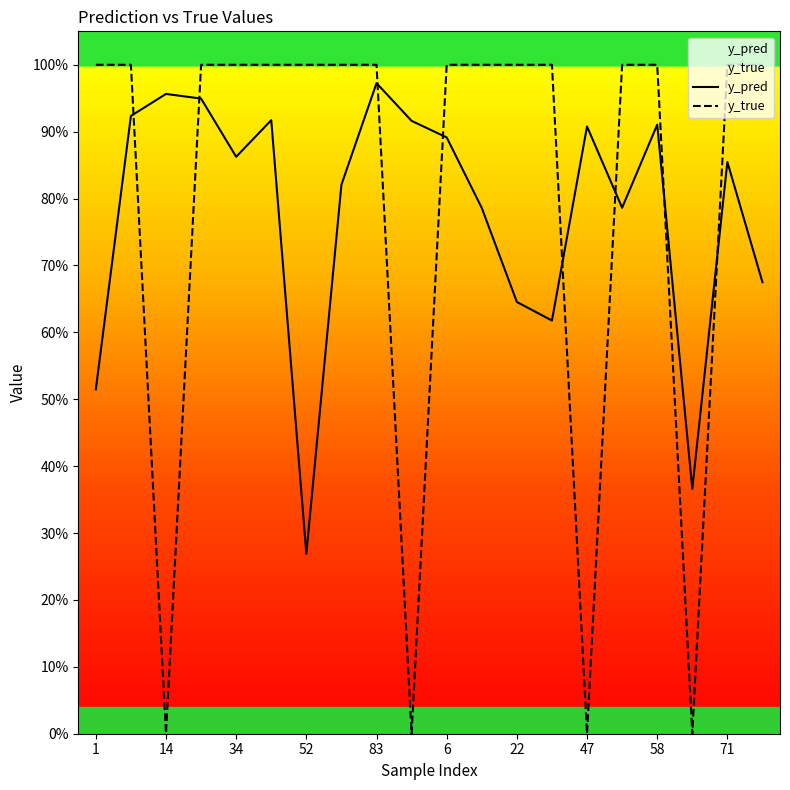

Does the chart display data point markers on the line(s)?

No